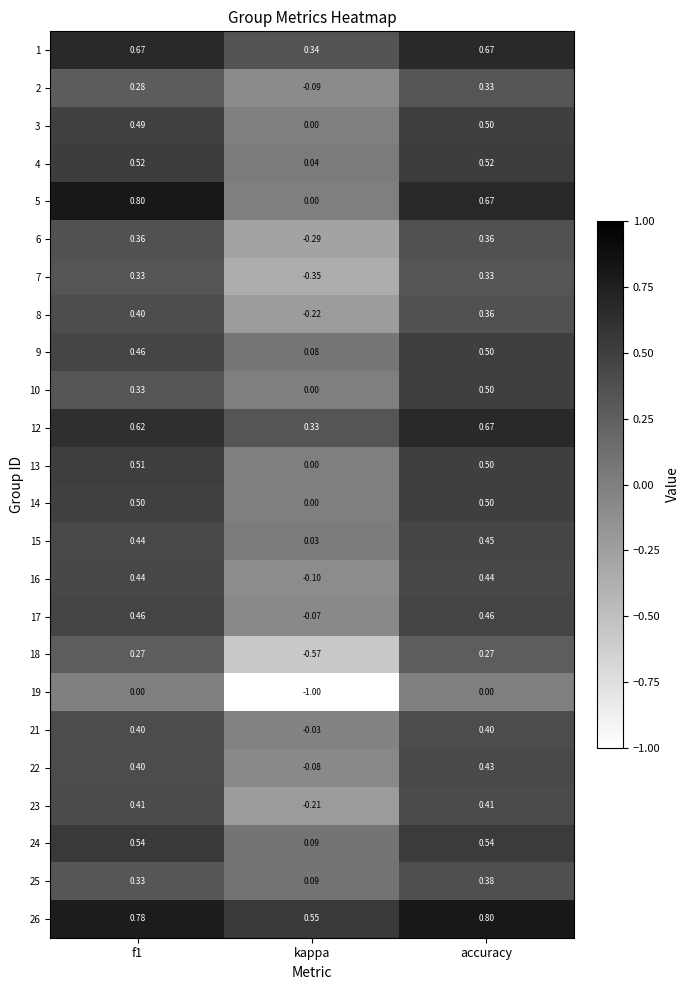

Which series has the largest total across all categories?

26